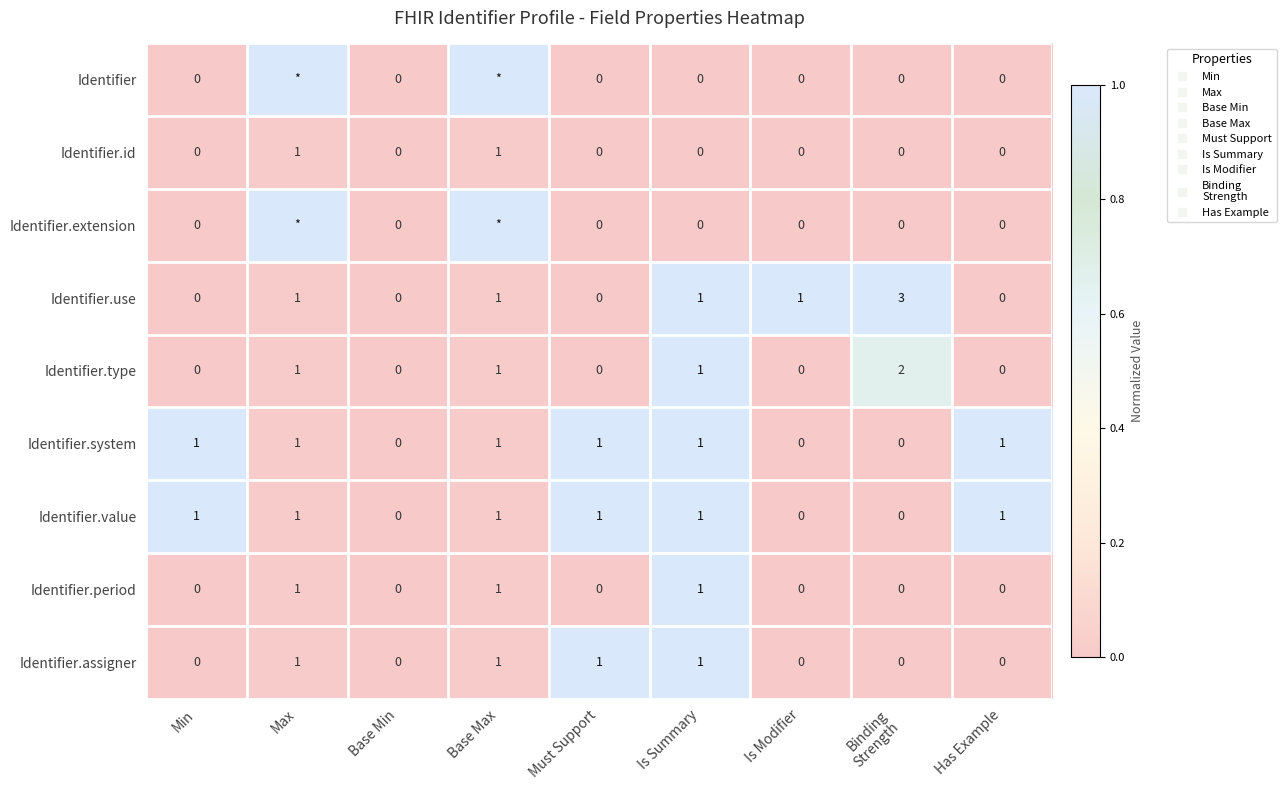

What is the spread (max minus min) of values at Base Max?

1.0